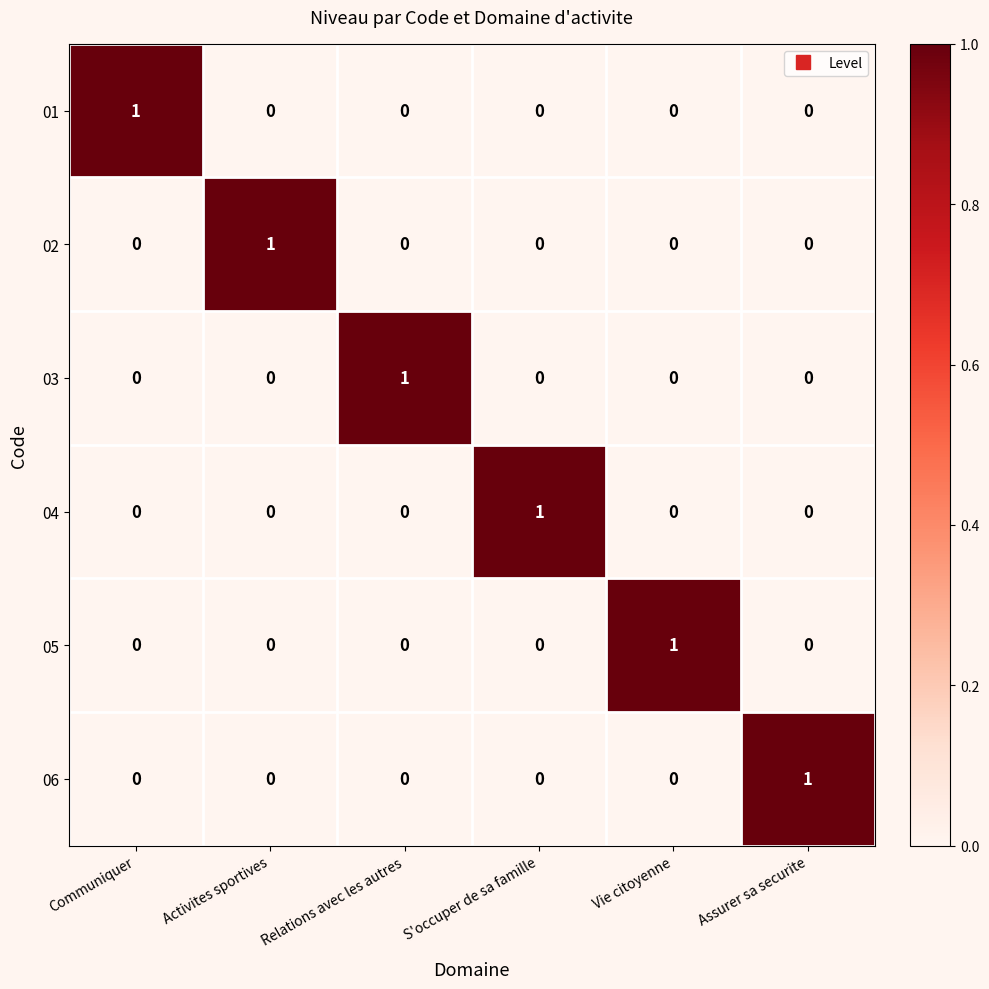

How many categories are shown in the chart?

6